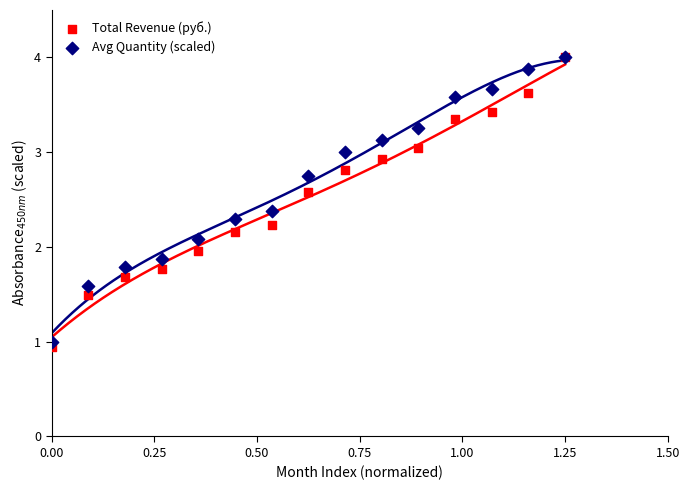

Which series contains the lowest Y value?

Total Revenue (руб.)